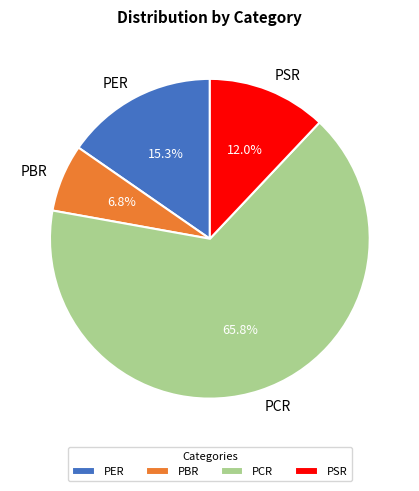

Which slice is the smallest?

PBR